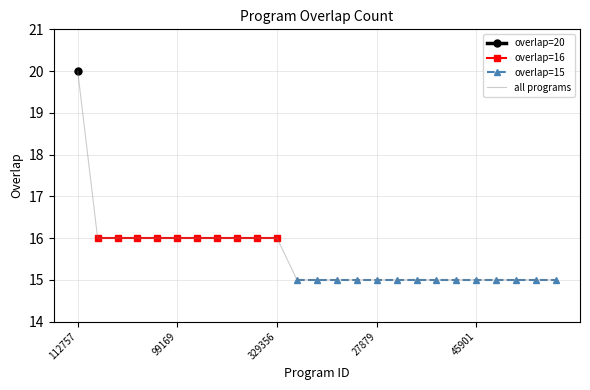

True or false: there are more than 0 points higher than both neighbors.

False